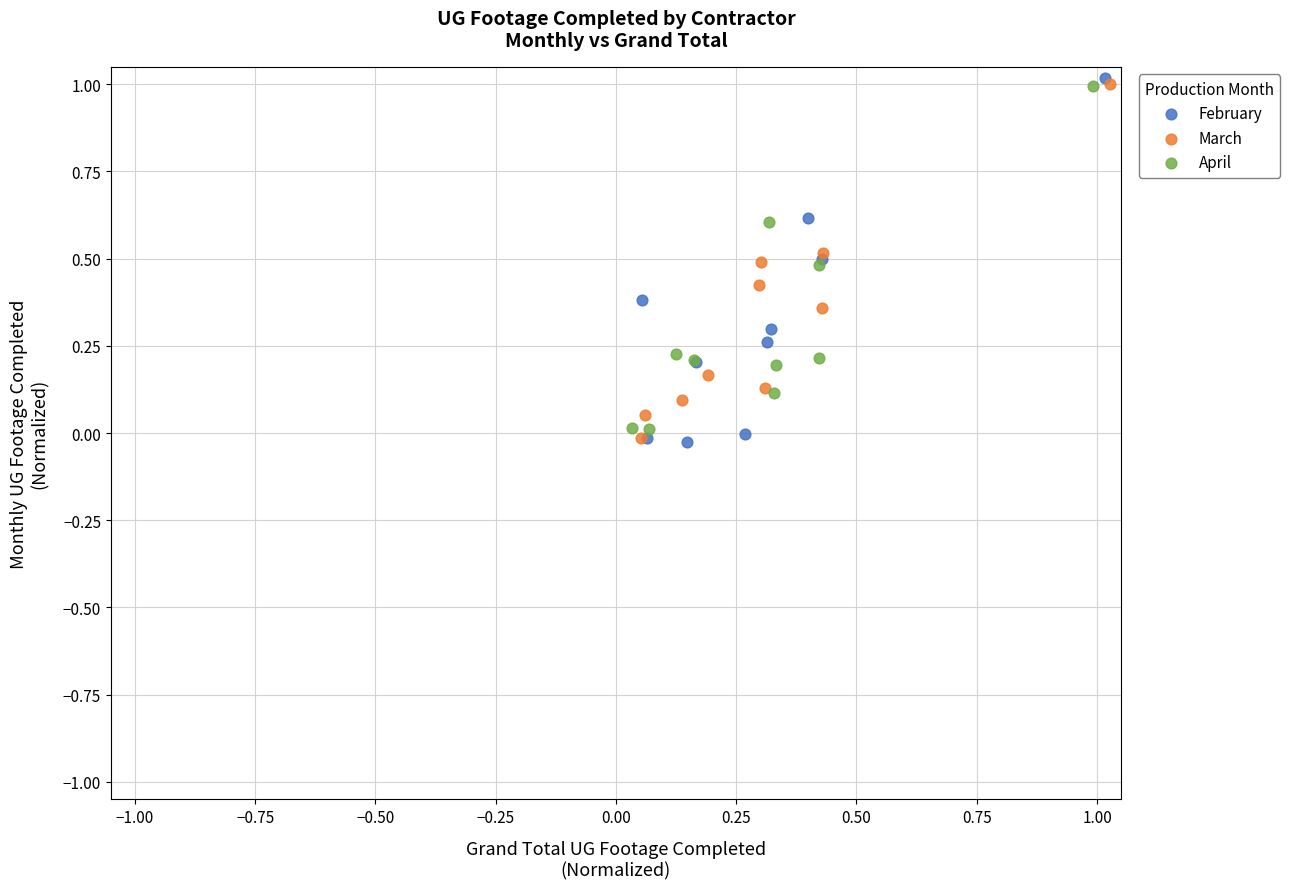

Which series has the widest spread of Y values?

February